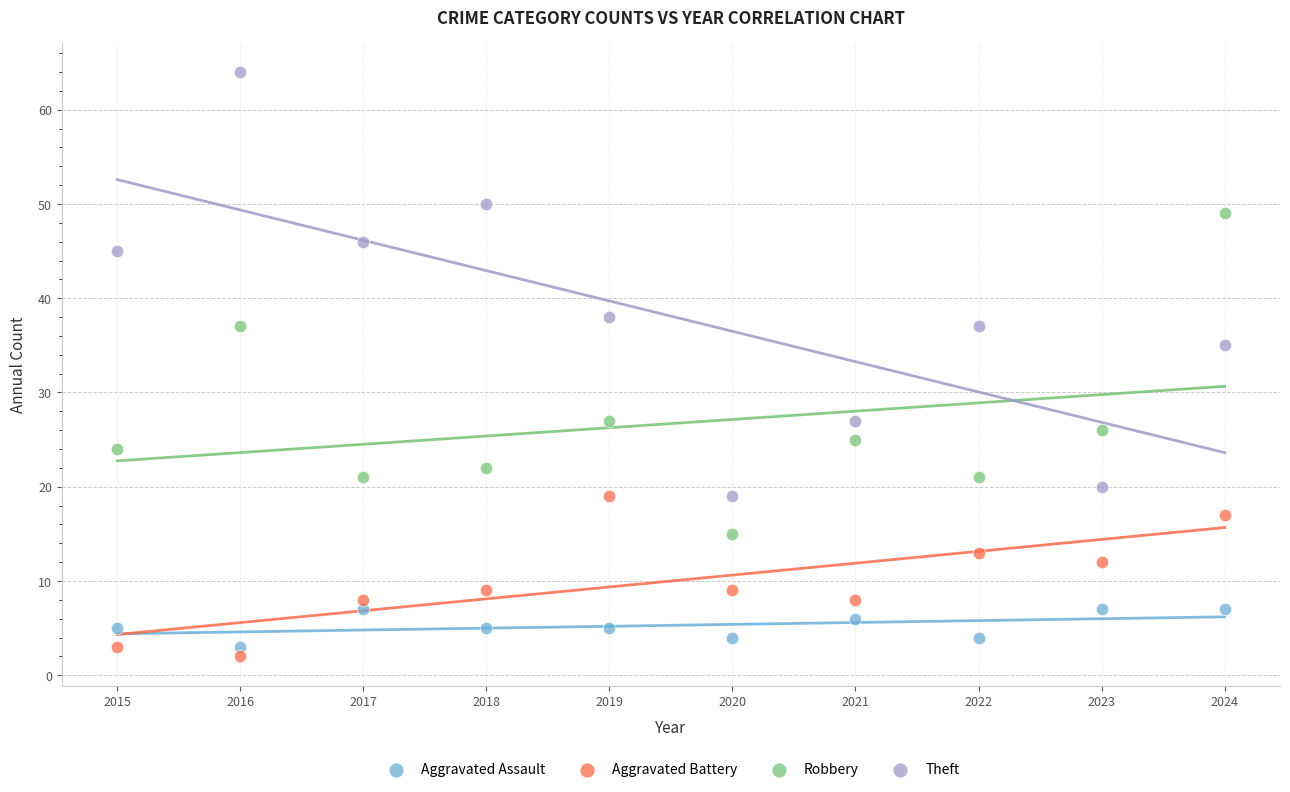

Across all data points, what is the range of Y values (max minus min)?

62